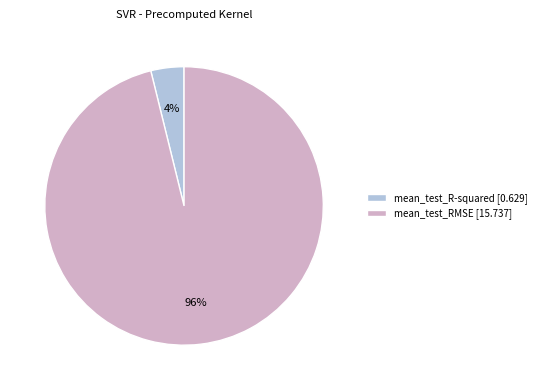

To the nearest percent, what portion does mean_test_RMSE represent?

96%